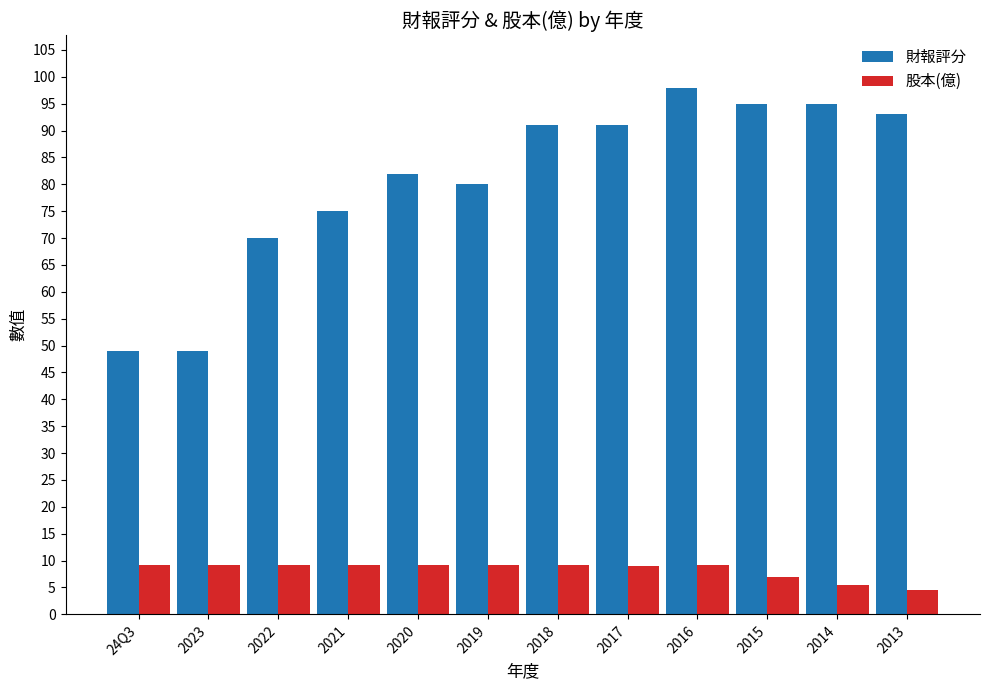

At which label does 股本(億) first exceed 9?

24Q3